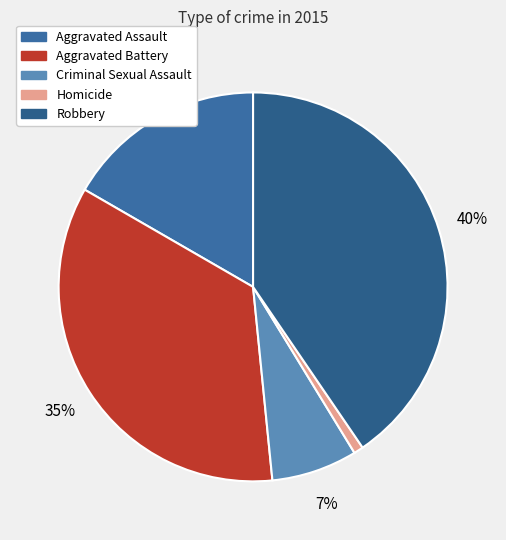

Which slice is the largest?

Robbery